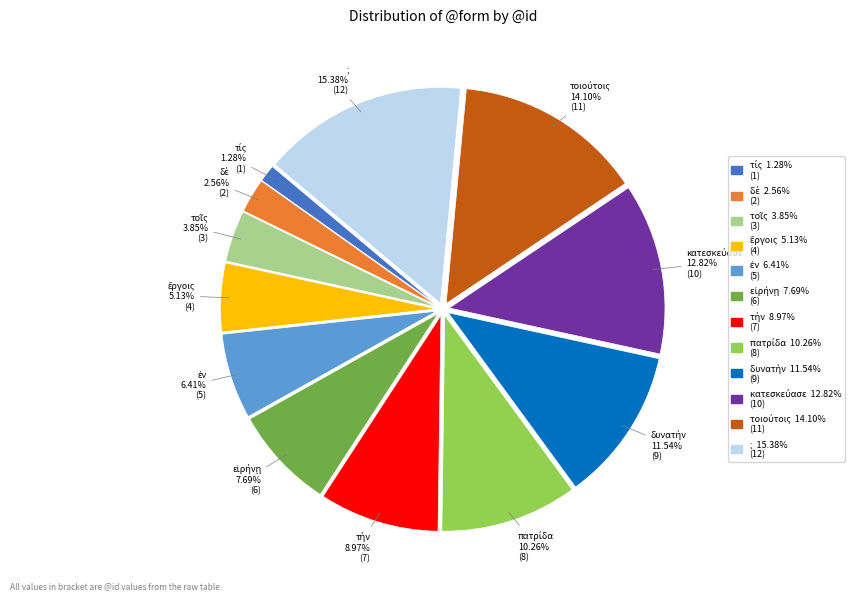

Does any single category account for the majority?

No